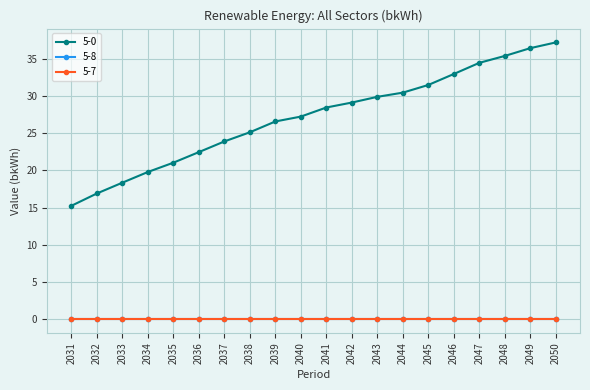

Reading left to right, what are all the values shown in this chart?

5-0: 2031=15.2	2032=16.9	2033=18.3	2034=19.8	2035=21.0	2036=22.5	2037=23.9	2038=25.1	2039=26.6	2040=27.2	2041=28.5	2042=29.1	2043=29.9	2044=30.5	2045=31.5	2046=33.0	2047=34.5	2048=35.4	2049=36.4	2050=37.2
5-8: 2031=0.0	2032=0.0	2033=0.0	2034=0.0	2035=0.0	2036=0.0	2037=0.0	2038=0.0	2039=0.0	2040=0.0	2041=0.0	2042=0.0	2043=0.0	2044=0.0	2045=0.0	2046=0.0	2047=0.0	2048=0.0	2049=0.0	2050=0.0
5-7: 2031=0.0	2032=0.0	2033=0.0	2034=0.0	2035=0.0	2036=0.0	2037=0.0	2038=0.0	2039=0.0	2040=0.0	2041=0.0	2042=0.0	2043=0.0	2044=0.0	2045=0.0	2046=0.0	2047=0.0	2048=0.0	2049=0.0	2050=0.0